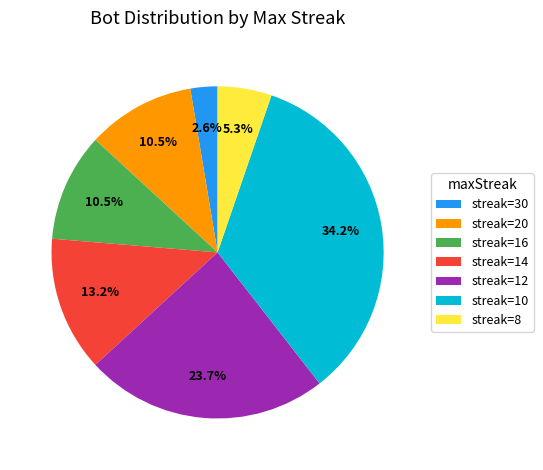

Between streak=16 and streak=14, which is larger?

streak=14